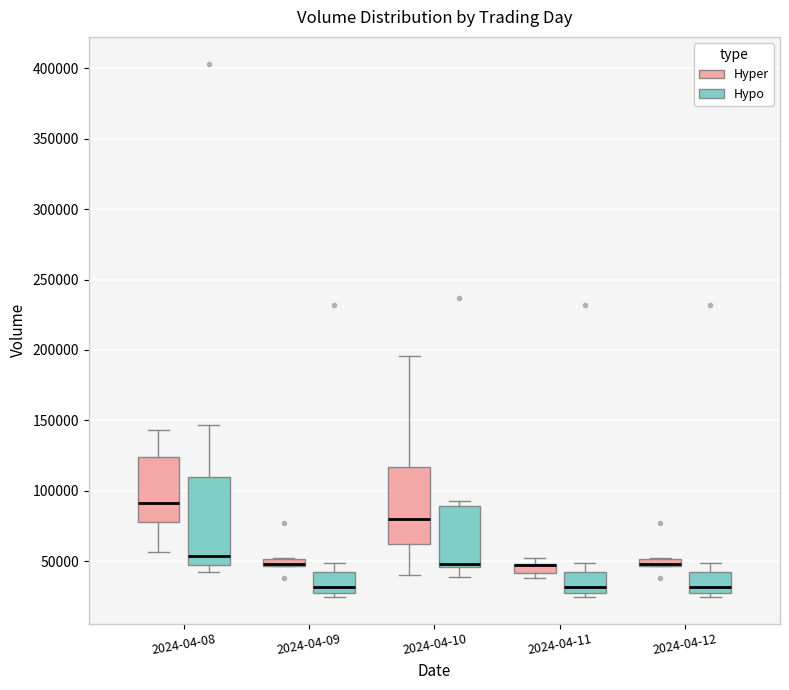

Where is the lower edge of the box for 2024-04-08 (Hypo) on the y-axis? The values are not printed on the chart, so give them approximately, as read against the axis.

45000